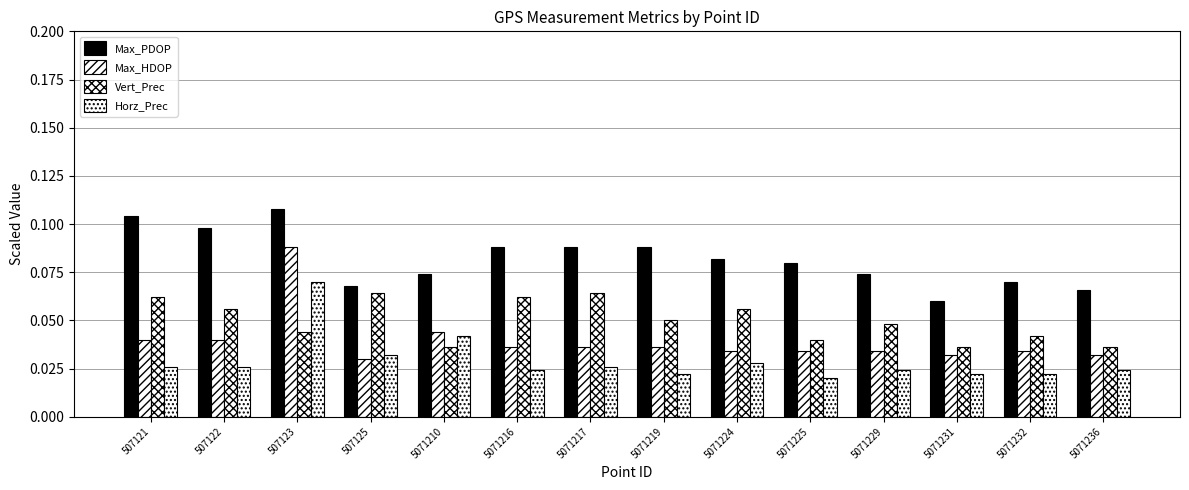

Count the number of data series in this chart.

4